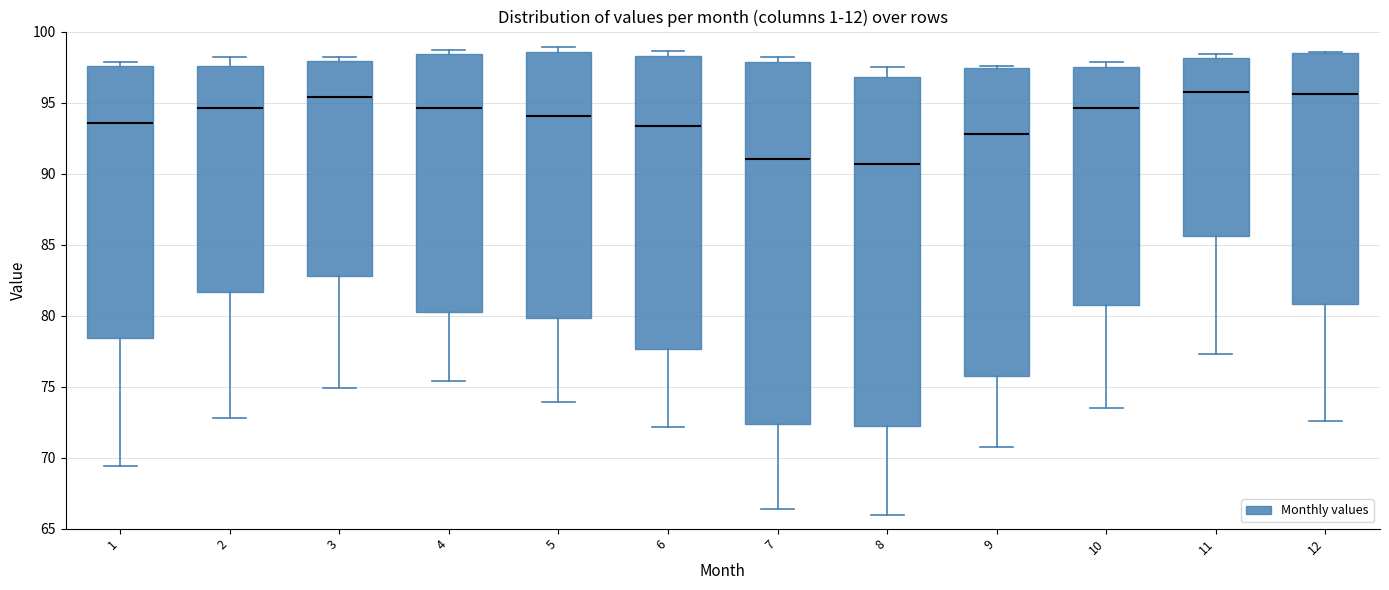

Reading left to right, read every box against the y-axis: the position of its median line, the range the box covers, and the ends of its whiskers. The values are not printed on the chart, so give them approximately, as read against the axis.

1: median 93.5, box 78.5 to 97.5, whiskers 69.5 to 98.0
2: median 94.5, box 81.5 to 97.5, whiskers 73.0 to 98.0
3: median 95.5, box 83.0 to 98.0, whiskers 75.0 to 98.0 (just above the box's upper edge)
4: median 94.5, box 80.5 to 98.5, whiskers 75.5 to 98.5 (just above the box's upper edge)
5: median 94.0, box 80.0 to 98.5, whiskers 74.0 to 99.0
6: median 93.5, box 77.5 to 98.5, whiskers 72.0 to 98.5 (just above the box's upper edge)
7: median 91.0, box 72.5 to 98.0, whiskers 66.5 to 98.0 (just above the box's upper edge)
8: median 90.5, box 72.0 to 97.0, whiskers 66.0 to 97.5
9: median 93.0, box 76.0 to 97.5, whiskers 71.0 to 97.5
10: median 94.5, box 80.5 to 97.5, whiskers 73.5 to 98.0
11: median 95.5, box 85.5 to 98.0, whiskers 77.5 to 98.5
12: median 95.5, box 81.0 to 98.5, whiskers 72.5 to 98.5